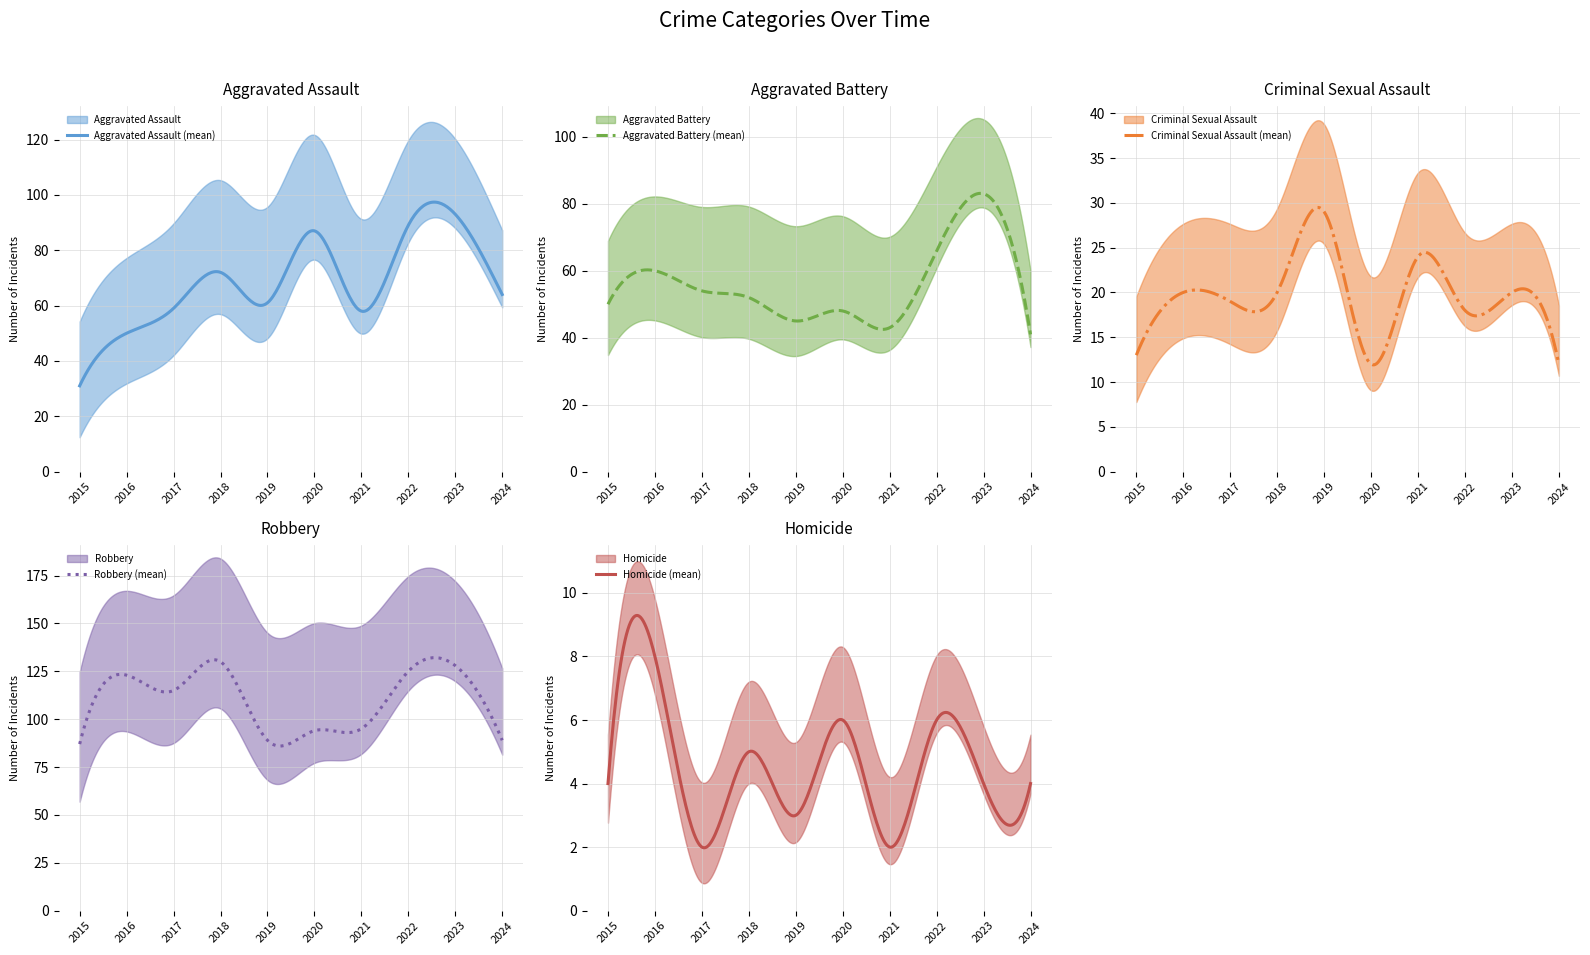

Reading left to right, extract all data points from this chart.

Aggravated Assault: 2015=31	2016=50	2017=59	2018=72	2019=61	2020=87	2021=58	2022=89	2023=93	2024=64
Aggravated Battery: 2015=50	2016=60	2017=54	2018=52	2019=45	2020=48	2021=43	2022=66	2023=83	2024=41
Criminal Sexual Assault: 2015=13	2016=20	2017=19	2018=20	2019=29	2020=12	2021=24	2022=18	2023=20	2024=12
Robbery: 2015=87	2016=123	2017=115	2018=130	2019=89	2020=94	2021=95	2022=125	2023=128	2024=89
Homicide: 2015=4	2016=8	2017=2	2018=5	2019=3	2020=6	2021=2	2022=6	2023=4	2024=4